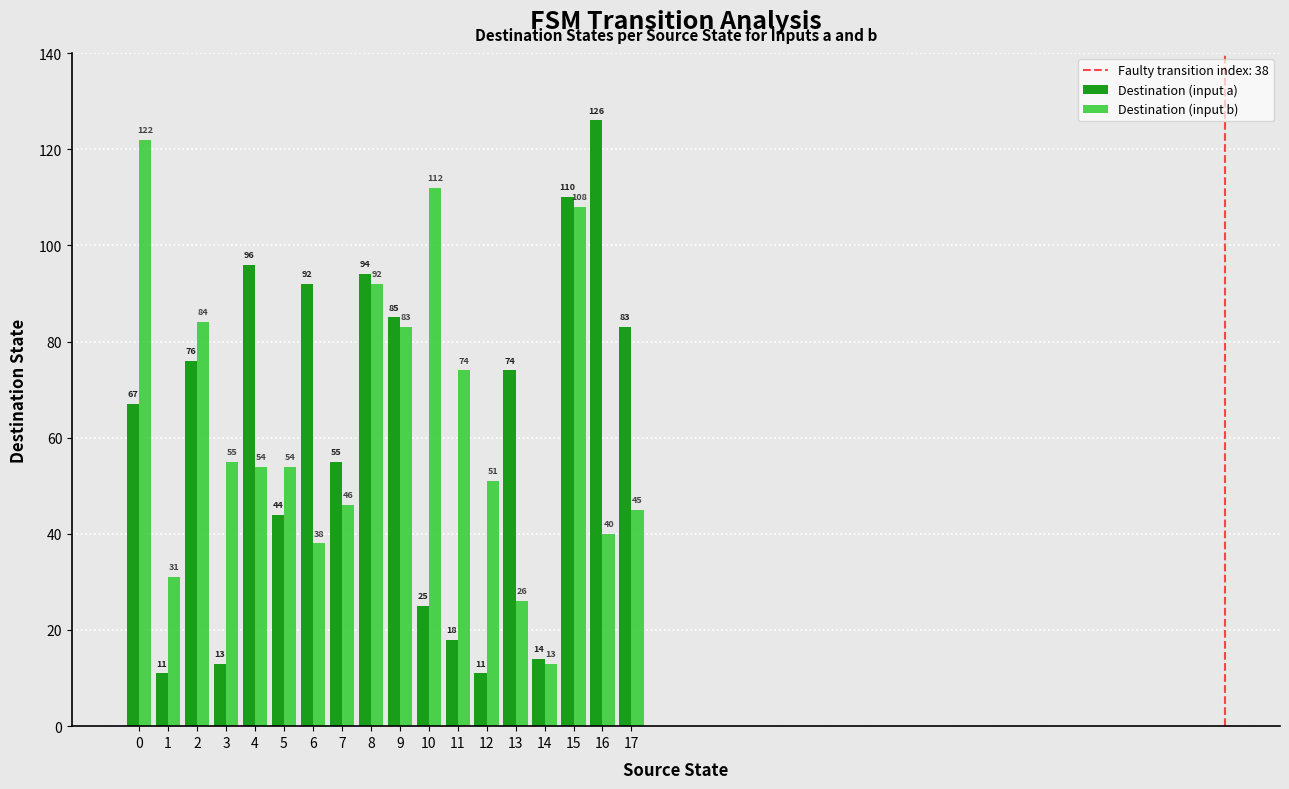

What is the sum of all Destination (input a) values?

1094